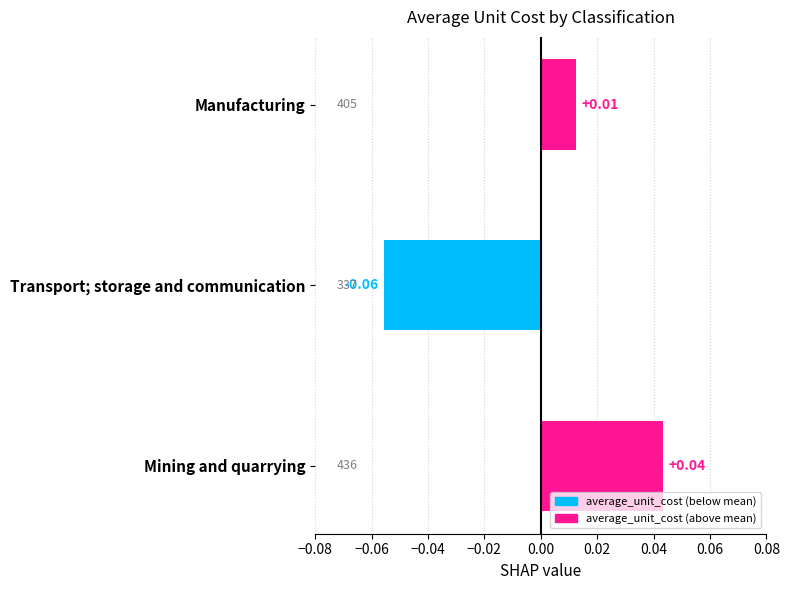

How many values are above zero?

2